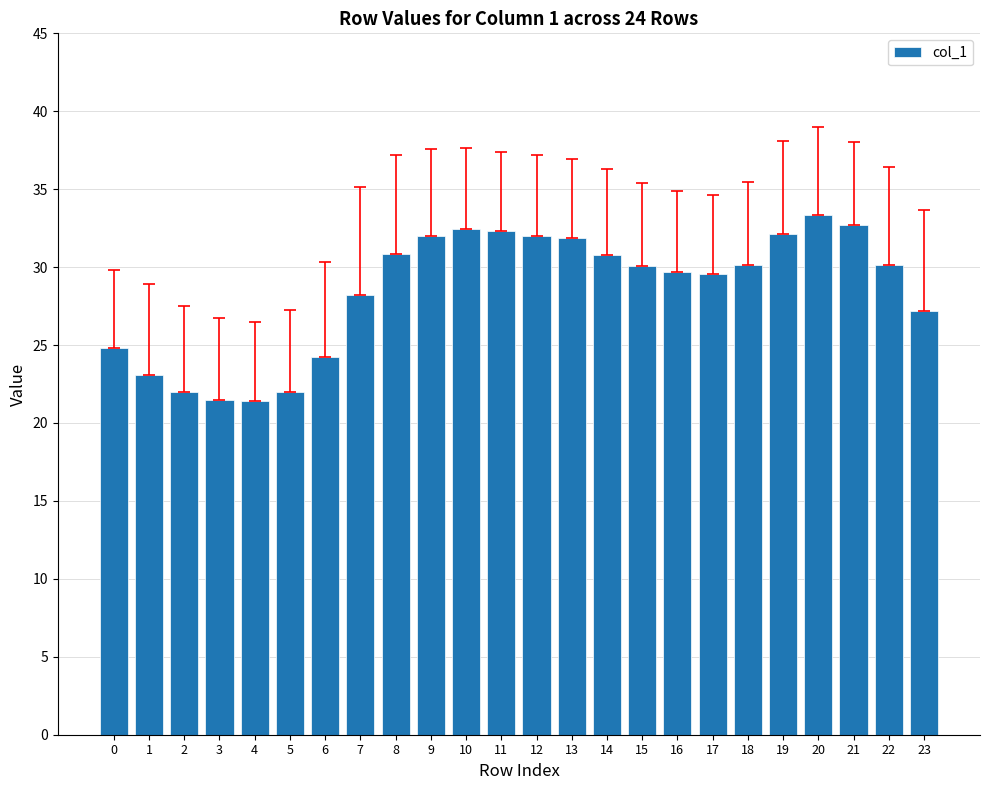

How many categories are shown in the chart?

24